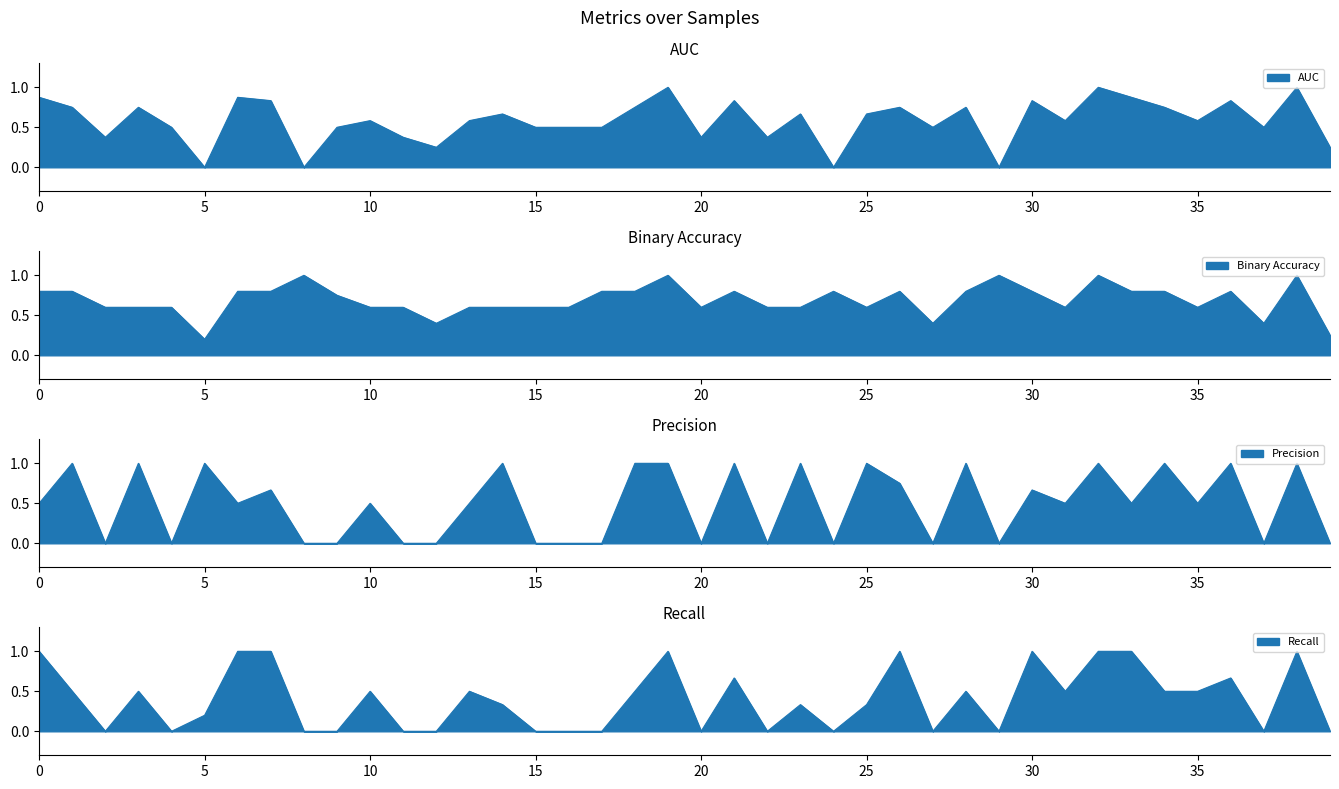

How many times do recall and precision cross each other?

4